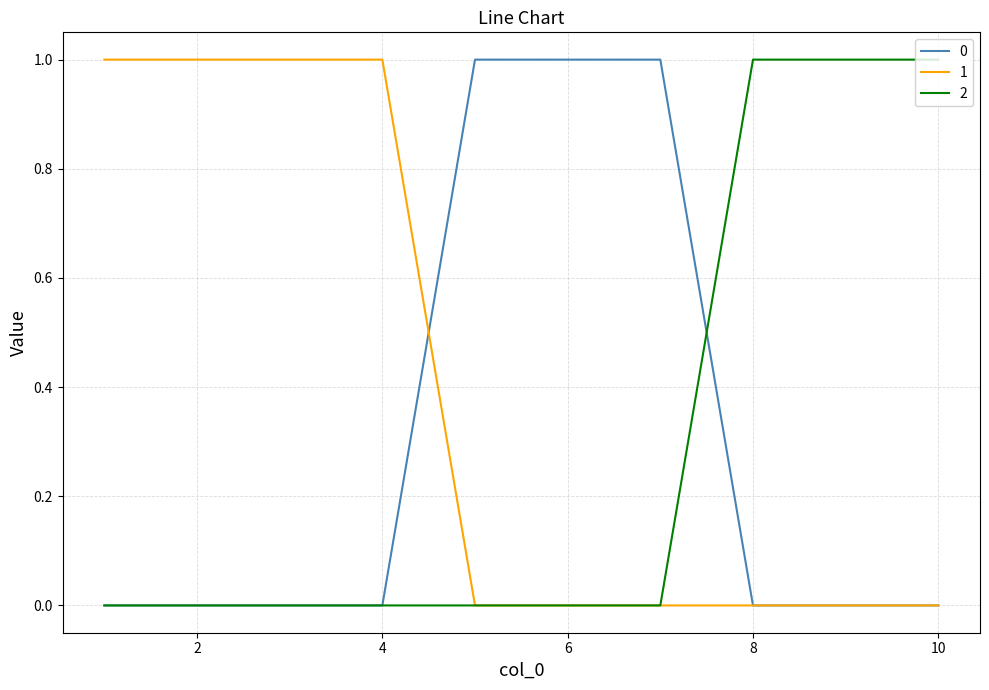

Which series ends up on top after the final intersection of 2 and 0?

2